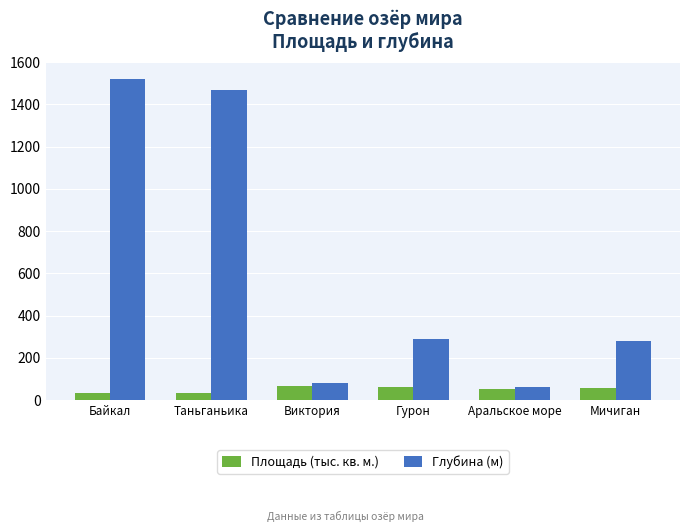

Are the bars grouped side by side (vs. stacked)?

Yes